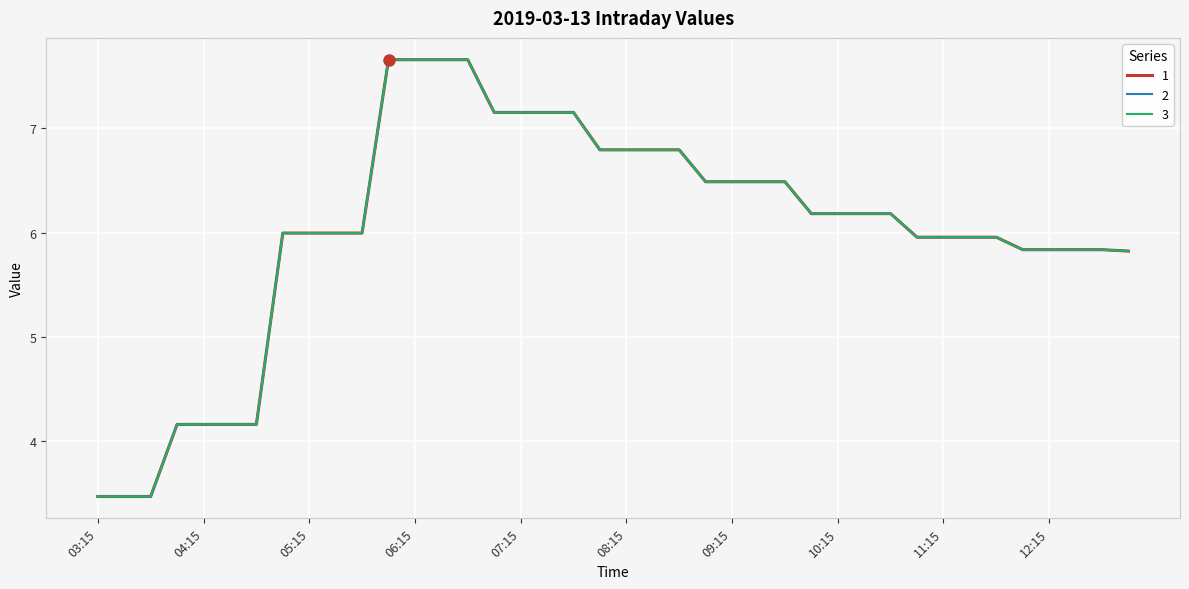

Does the chart have visible grid lines?

Yes